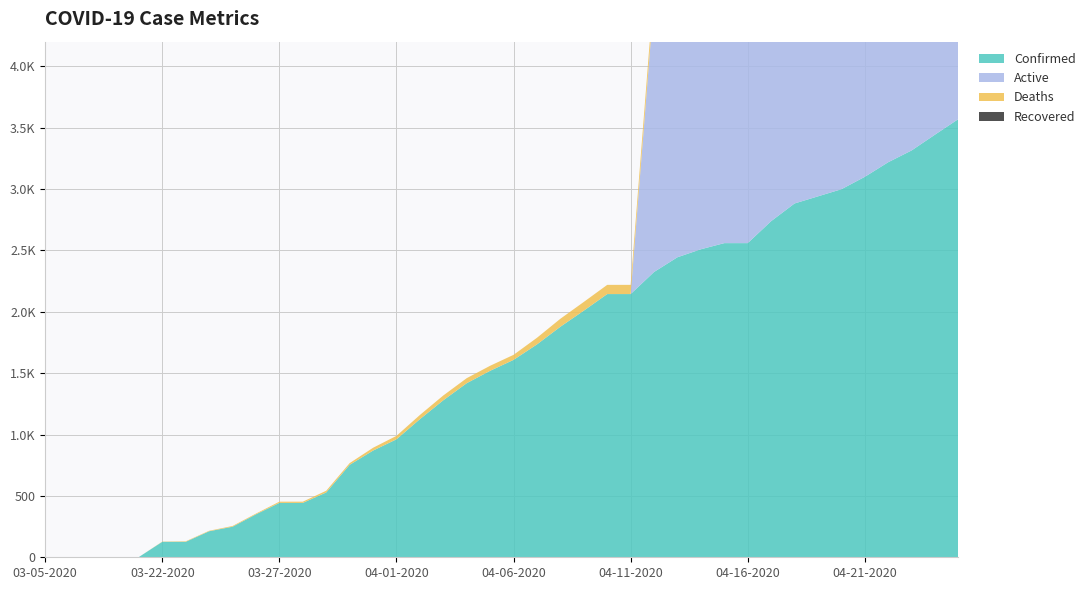

Reading left to right, list all the values displayed in this chart.

Confirmed: 03-05-2020=1	03-06-2020=1	03-07-2020=1	03-08-2020=2	03-09-2020=2	03-22-2020=126	03-23-2020=126	03-24-2020=212	03-25-2020=249	03-26-2020=350	03-27-2020=443	03-28-2020=443	03-29-2020=528	03-30-2020=753	03-31-2020=869	04-01-2020=961	04-02-2020=1125	04-03-2020=1279	04-04-2020=1418	04-05-2020=1519	04-06-2020=1608	04-07-2020=1734	04-08-2020=1878	04-09-2020=2009	04-10-2020=2144	04-11-2020=2144	04-12-2020=2324	04-13-2020=2444	04-14-2020=2509	04-15-2020=2559	04-16-2020=2559	04-17-2020=2738	04-18-2020=2882	04-19-2020=2940	04-20-2020=2998	04-21-2020=3099	04-22-2020=3218	04-23-2020=3314	04-24-2020=3443	04-25-2020=3570
Active: 03-05-2020=0	03-06-2020=0	03-07-2020=0	03-08-2020=0	03-09-2020=0	03-22-2020=0	03-23-2020=0	03-24-2020=0	03-25-2020=0	03-26-2020=0	03-27-2020=0	03-28-2020=0	03-29-2020=0	03-30-2020=0	03-31-2020=0	04-01-2020=0	04-02-2020=0	04-03-2020=0	04-04-2020=0	04-05-2020=0	04-06-2020=0	04-07-2020=0	04-08-2020=0	04-09-2020=0	04-10-2020=0	04-11-2020=0	04-12-2020=2224	04-13-2020=2343	04-14-2020=2403	04-15-2020=2444	04-16-2020=2444	04-17-2020=2614	04-18-2020=2749	04-19-2020=2803	04-20-2020=2861	04-21-2020=2958	04-22-2020=3068	04-23-2020=3151	04-24-2020=3275	04-25-2020=3396
Deaths: 03-05-2020=0	03-06-2020=0	03-07-2020=0	03-08-2020=0	03-09-2020=0	03-22-2020=2	03-23-2020=4	03-24-2020=4	03-25-2020=6	03-26-2020=6	03-27-2020=10	03-28-2020=10	03-29-2020=14	03-30-2020=14	03-31-2020=23	04-01-2020=28	04-02-2020=34	04-03-2020=39	04-04-2020=41	04-05-2020=41	04-06-2020=41	04-07-2020=54	04-08-2020=65	04-09-2020=71	04-10-2020=75	04-11-2020=75	04-12-2020=100	04-13-2020=101	04-14-2020=106	04-15-2020=115	04-16-2020=115	04-17-2020=124	04-18-2020=133	04-19-2020=137	04-20-2020=137	04-21-2020=141	04-22-2020=150	04-23-2020=163	04-24-2020=168	04-25-2020=174
Recovered: 03-05-2020=0	03-06-2020=0	03-07-2020=0	03-08-2020=0	03-09-2020=0	03-22-2020=0	03-23-2020=0	03-24-2020=0	03-25-2020=0	03-26-2020=0	03-27-2020=0	03-28-2020=0	03-29-2020=0	03-30-2020=0	03-31-2020=0	04-01-2020=0	04-02-2020=0	04-03-2020=0	04-04-2020=0	04-05-2020=0	04-06-2020=0	04-07-2020=0	04-08-2020=0	04-09-2020=0	04-10-2020=0	04-11-2020=0	04-12-2020=0	04-13-2020=0	04-14-2020=0	04-15-2020=0	04-16-2020=0	04-17-2020=0	04-18-2020=0	04-19-2020=0	04-20-2020=0	04-21-2020=0	04-22-2020=0	04-23-2020=0	04-24-2020=0	04-25-2020=0